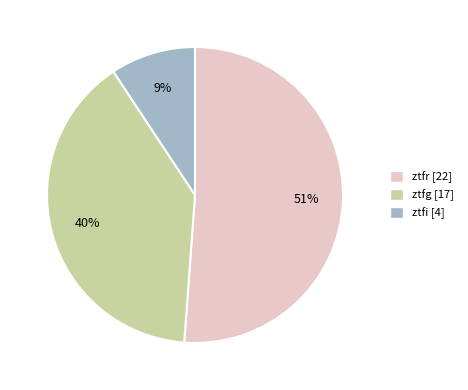

Rank the categories by value from lowest to highest.

ztfi, ztfg, ztfr